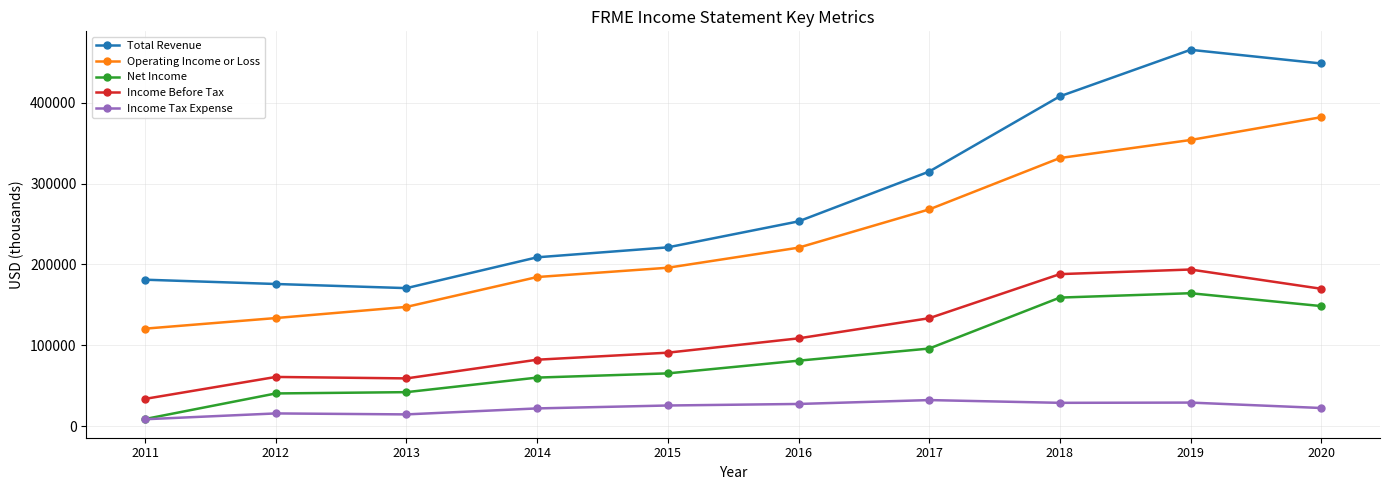

What is the approximate value of Income Before Tax at 2019?

193800